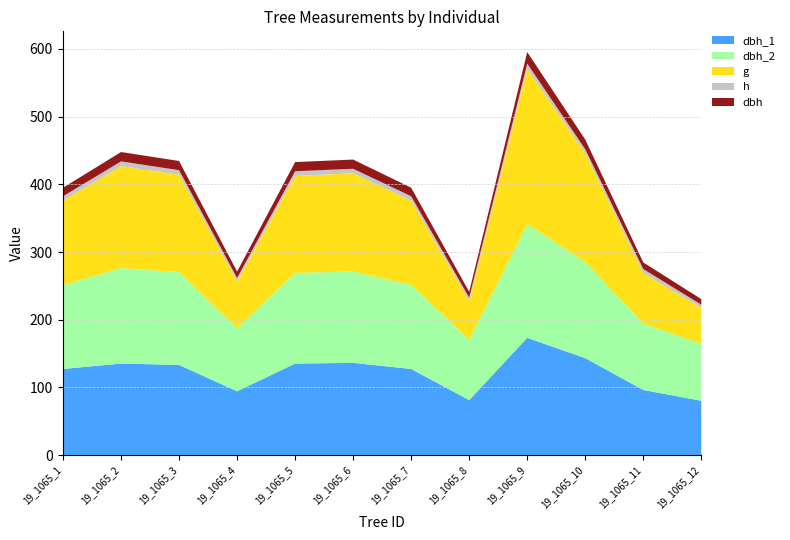

What is the average value of the dbh_2 series?

122.4